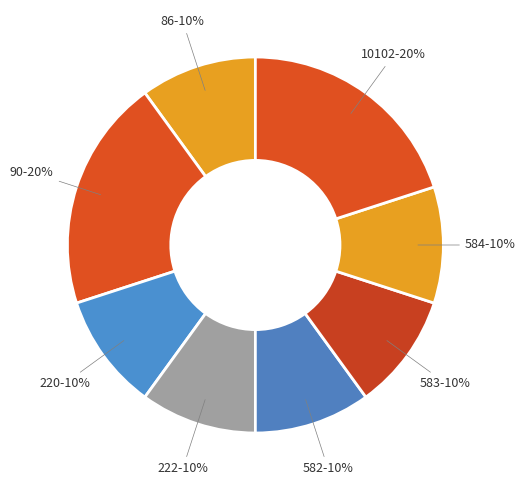

Count the number of slices in the pie.

8